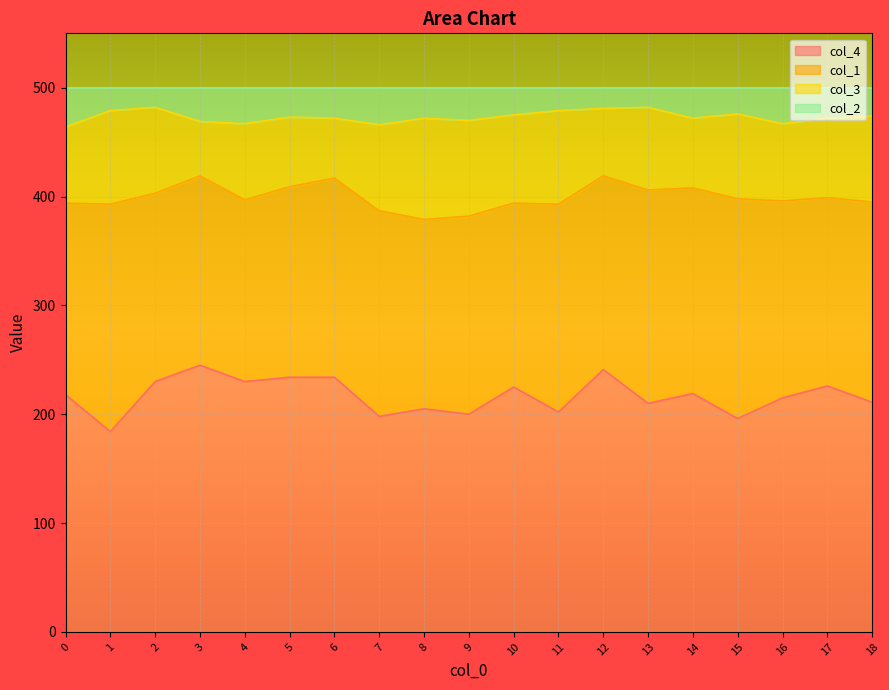

True or false: col_2 and col_4 cross at least once.

False